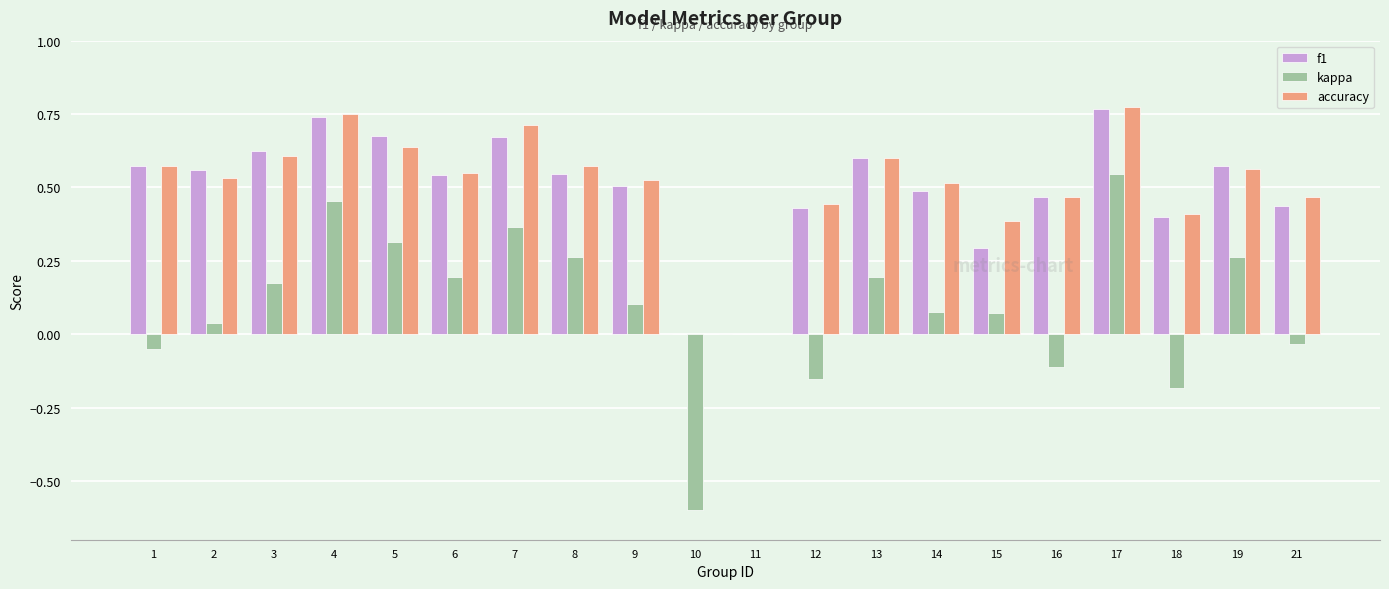

True or false: accuracy has a value of 0.6 at 12.

False